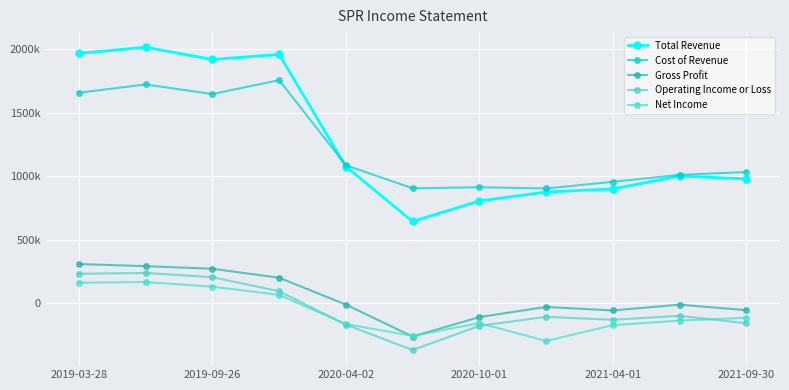

Is this an area chart (filled region under the line)?

No